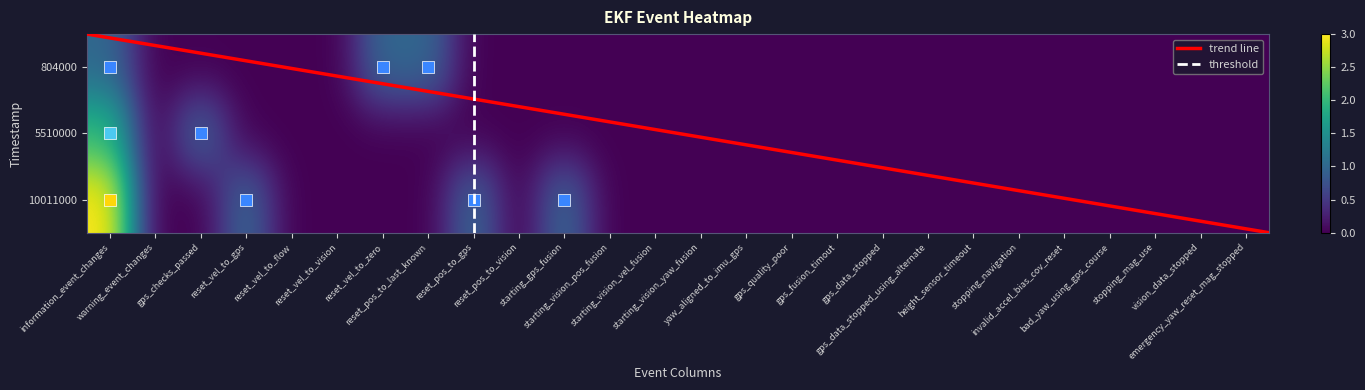

The value of 804000 at reset_vel_to_vision is 1. True or false?

False